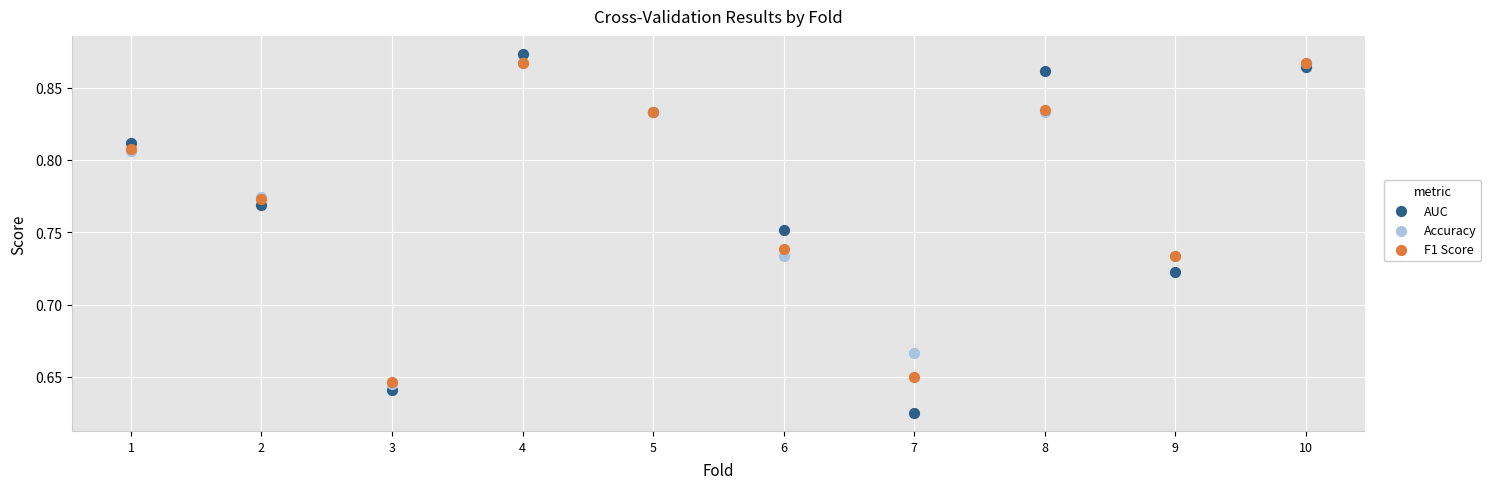

What are all the series names shown in the legend?

AUC, Accuracy, F1 Score